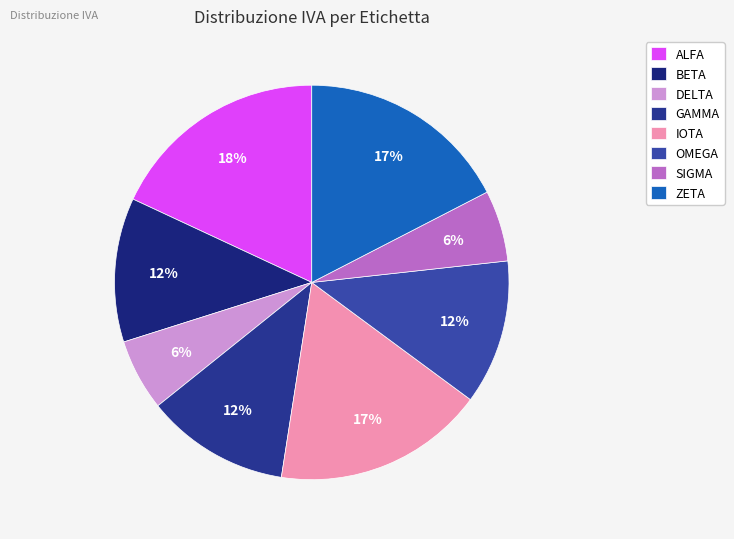

How many segments does this pie chart have?

8